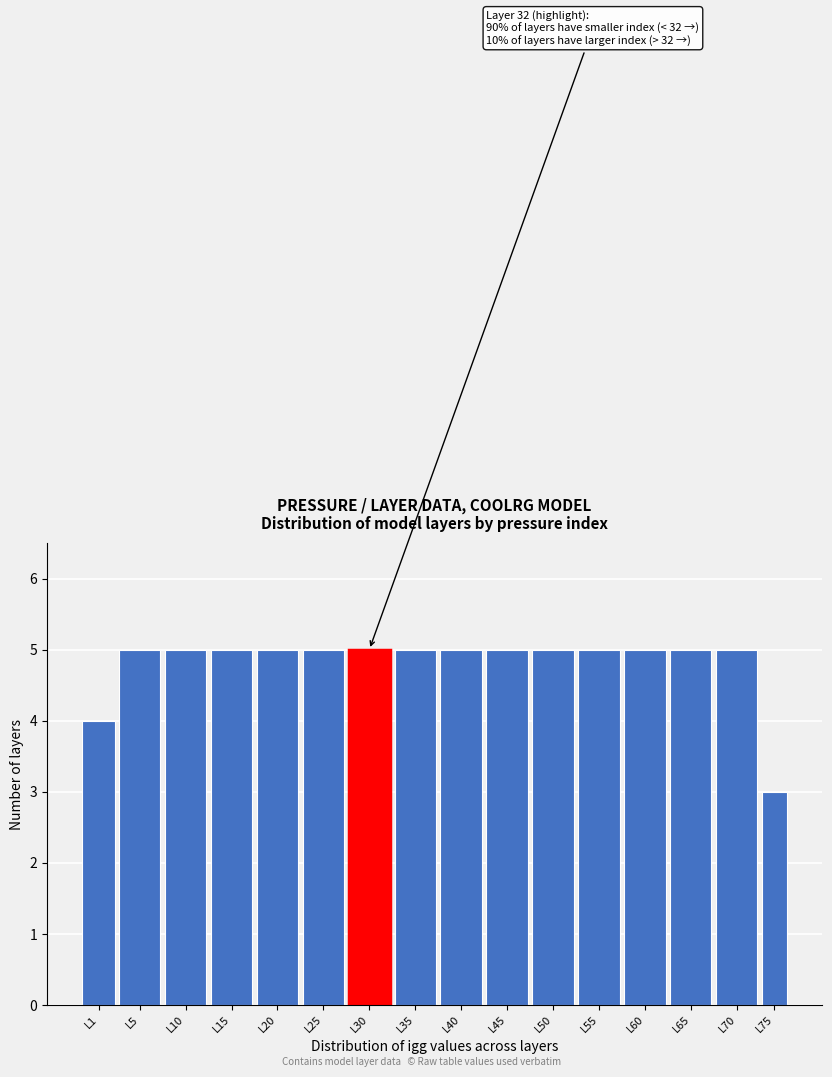

Reading left to right, extract all data points from this chart.

4	5	5	5	5	5	5	5	5	5	5	5	5	5	5	3